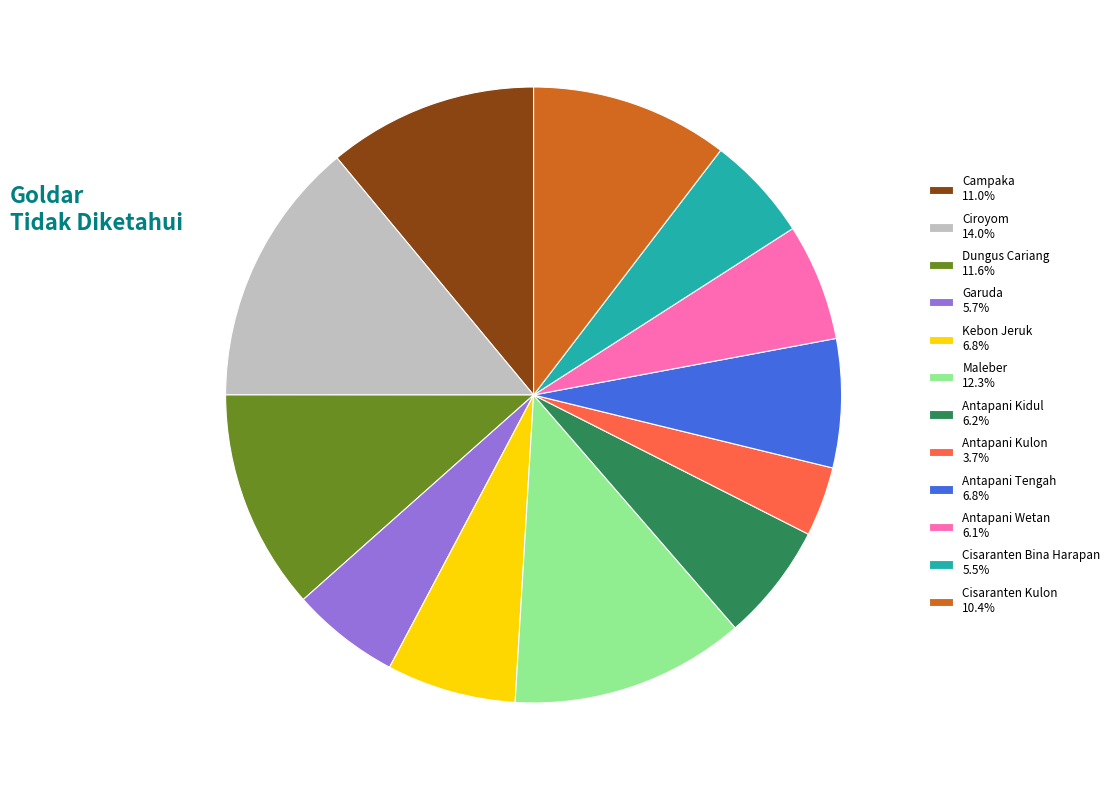

Which slice is the smallest?

Antapani Kulon